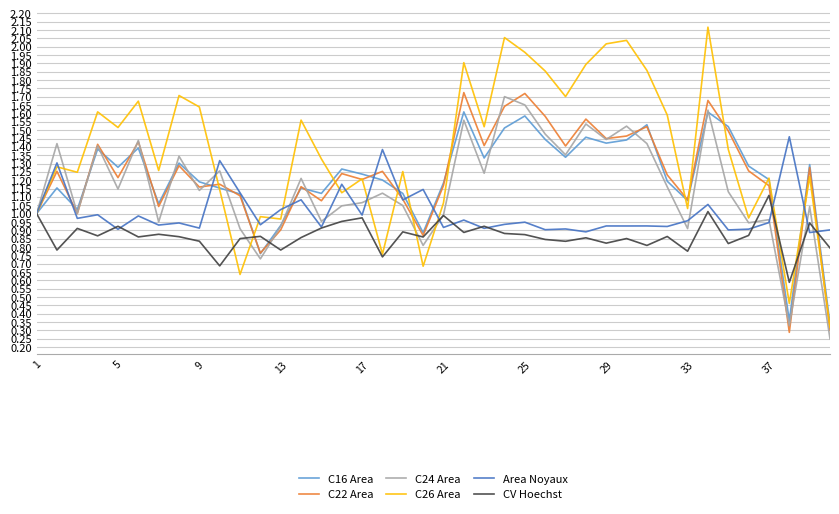

Which series has the widest spread of values?

C26 Area